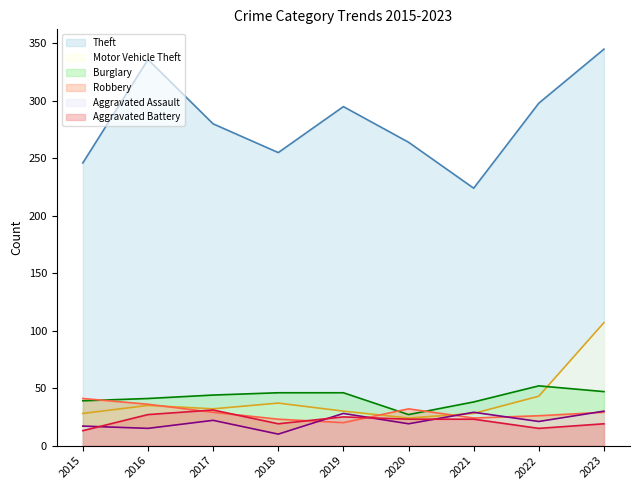

Reading left to right, what are all the values shown in this chart?

Theft: 2015=246	2016=336	2017=280	2018=255	2019=295	2020=264	2021=224	2022=298	2023=345
Motor Vehicle Theft: 2015=28	2016=35	2017=32	2018=37	2019=30	2020=24	2021=28	2022=43	2023=107
Burglary: 2015=39	2016=41	2017=44	2018=46	2019=46	2020=27	2021=38	2022=52	2023=47
Robbery: 2015=41	2016=36	2017=29	2018=23	2019=20	2020=32	2021=24	2022=26	2023=29
Aggravated Assault: 2015=17	2016=15	2017=22	2018=10	2019=28	2020=19	2021=29	2022=21	2023=30
Aggravated Battery: 2015=13	2016=27	2017=31	2018=19	2019=25	2020=23	2021=23	2022=15	2023=19